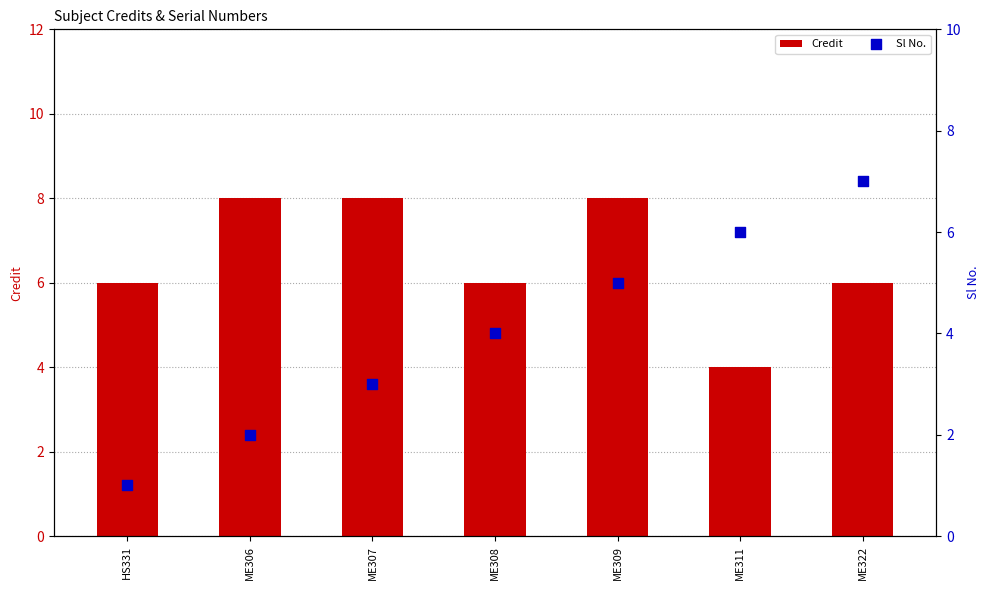

What is the total value across all series at ME306?

10